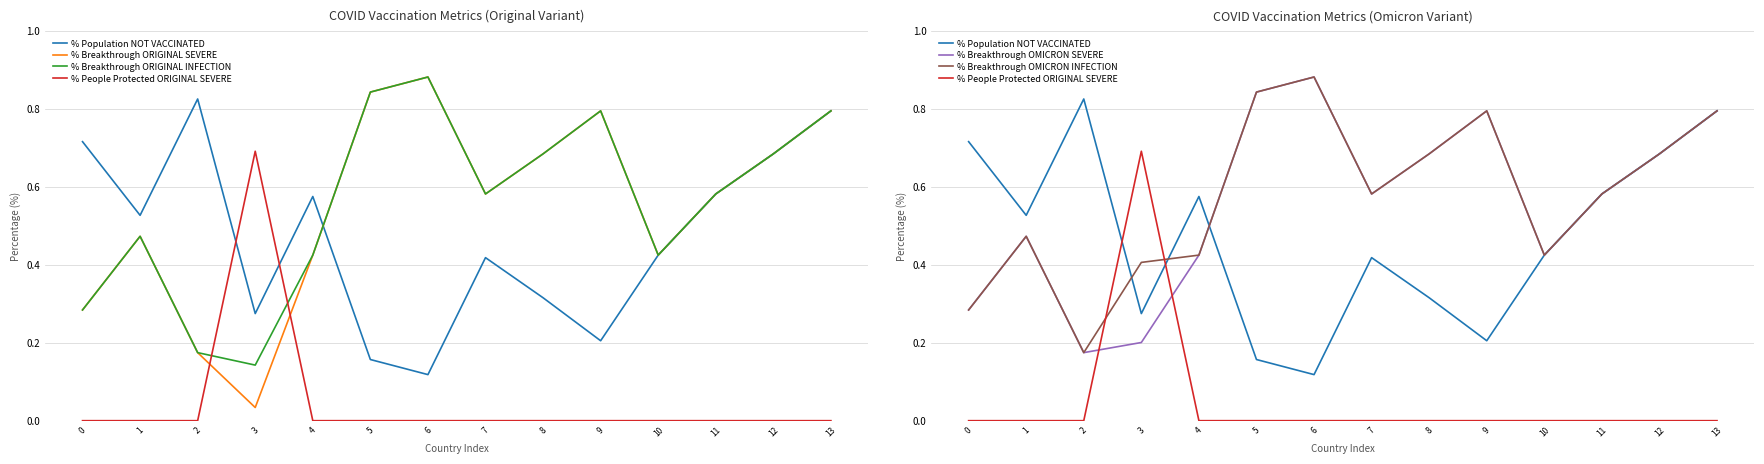

Is the value of % Breakthrough ORIGINAL SEVERE at 3 greater than the value of % Breakthrough OMICRON INFECTION at 1?

No